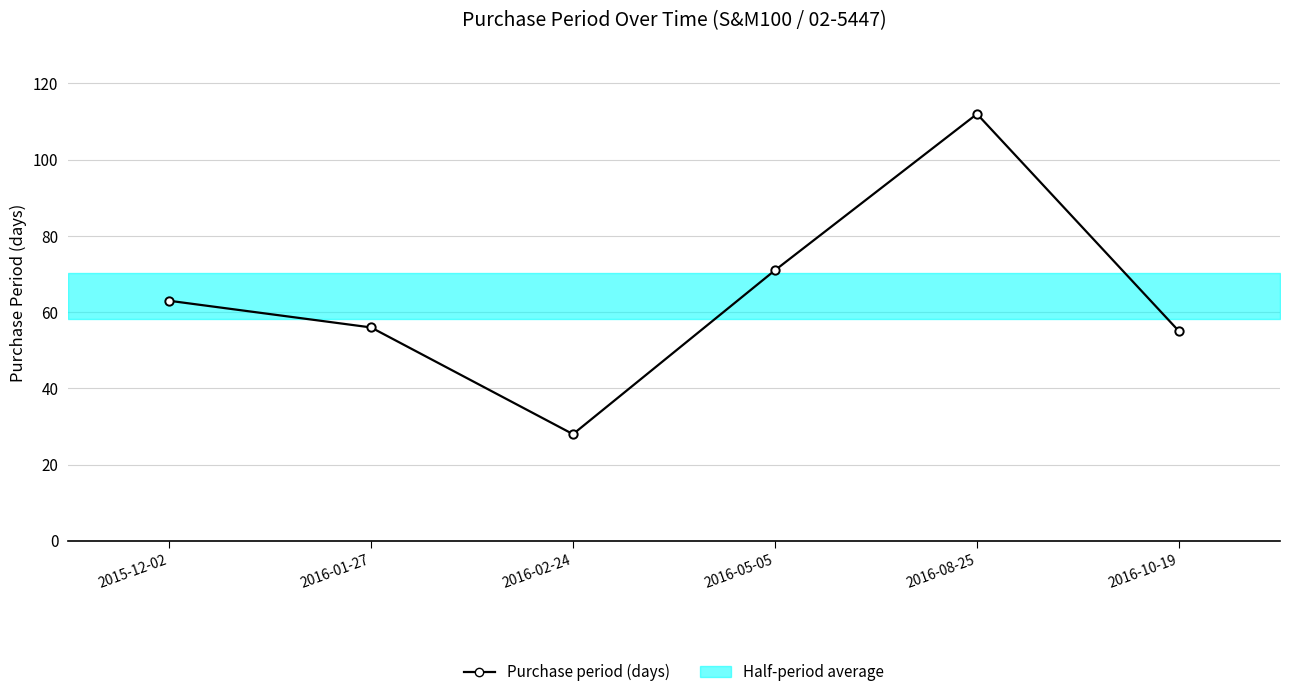

How many interior local valleys (lower than both neighbors) does the data have?

1